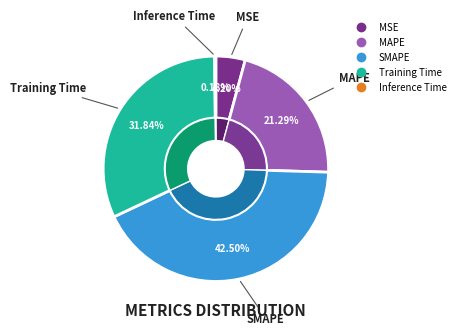

To the nearest percent, what is the difference between the largest and smallest slice percentages?

42%